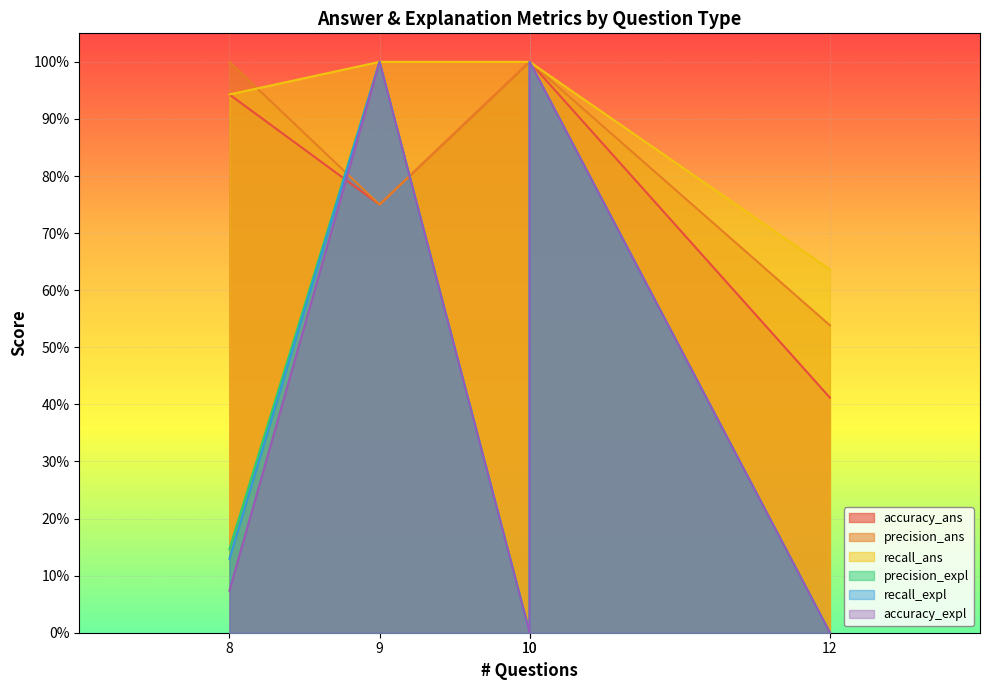

True or false: recall_ans has more than 2 interior local peaks.

False